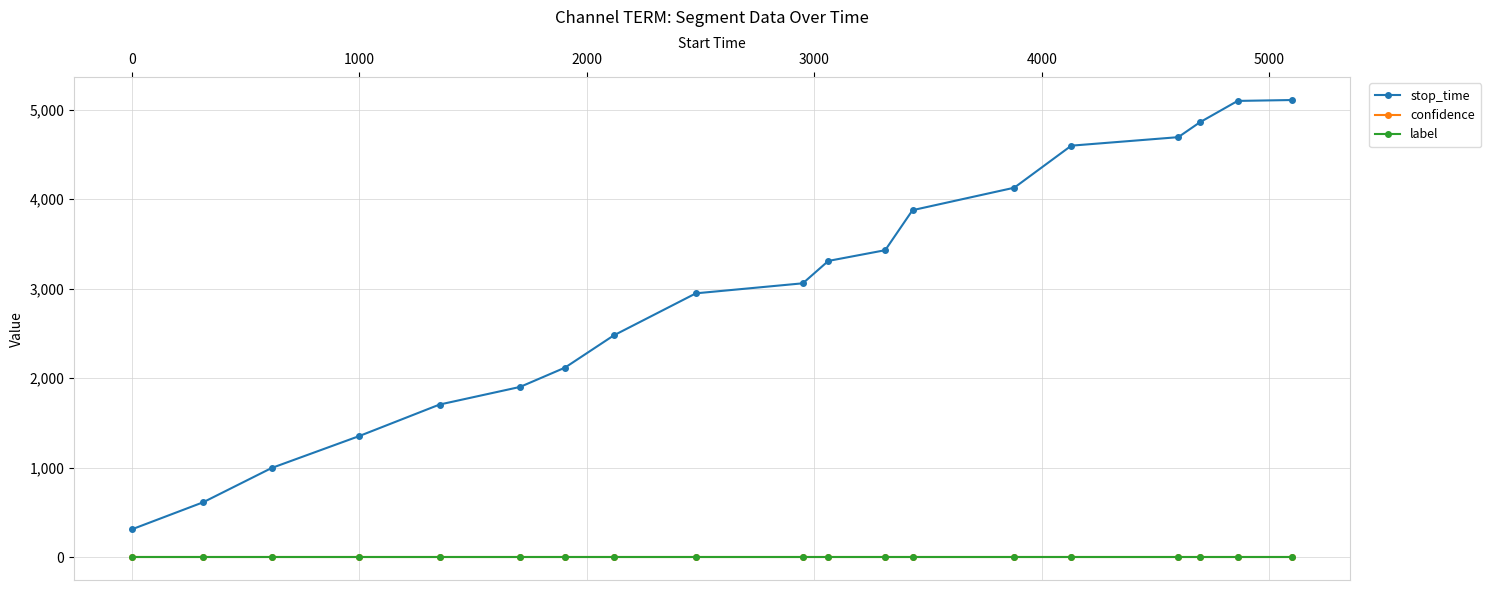

How many lines are shown in the chart?

3